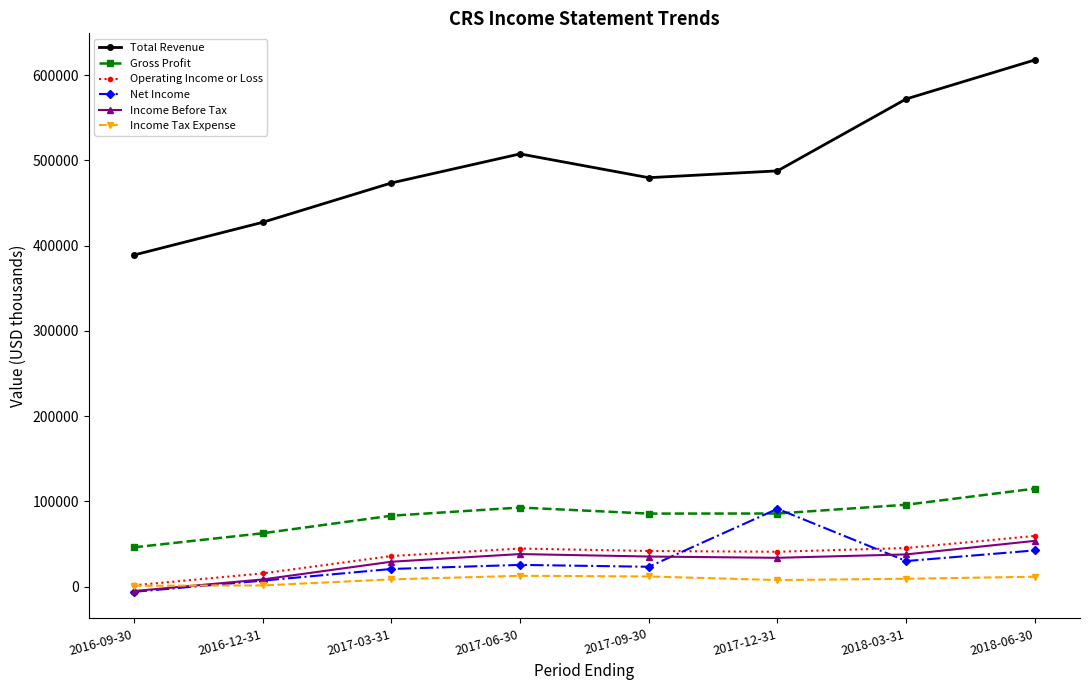

True or false: Gross Profit has a value of 46000 at 2016-09-30.

True